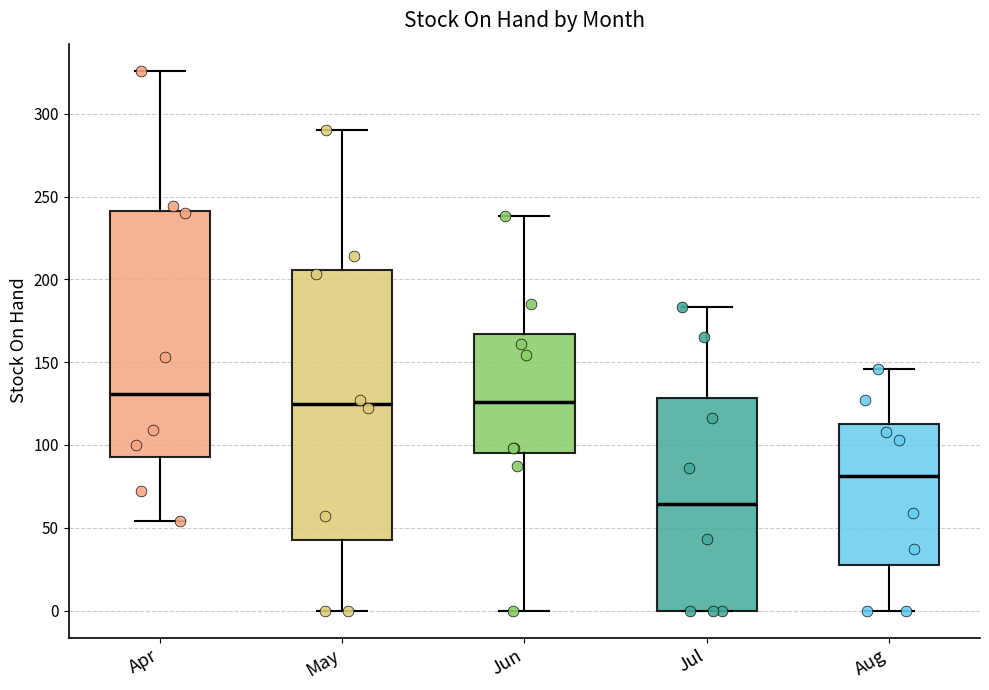

Where is the lower edge of the box for Aug on the y-axis? The values are not printed on the chart, so give them approximately, as read against the axis.

30